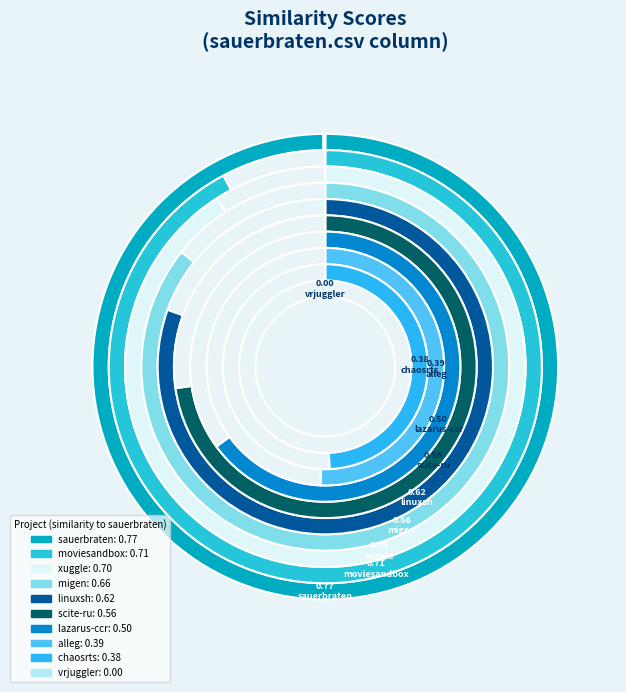

Count the number of slices in the pie.

10